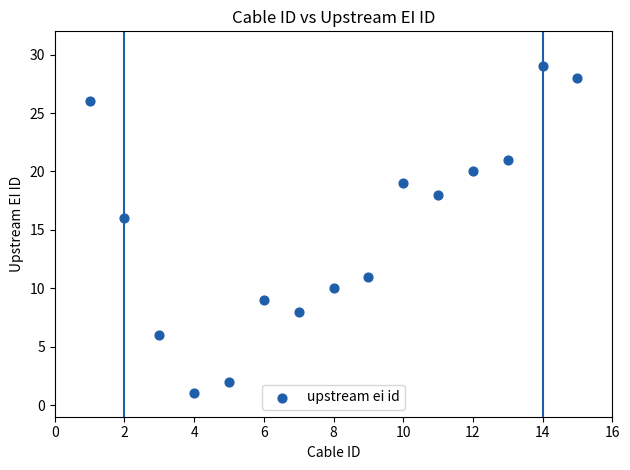

What Y value in the scatter plot is closest to 15?

16